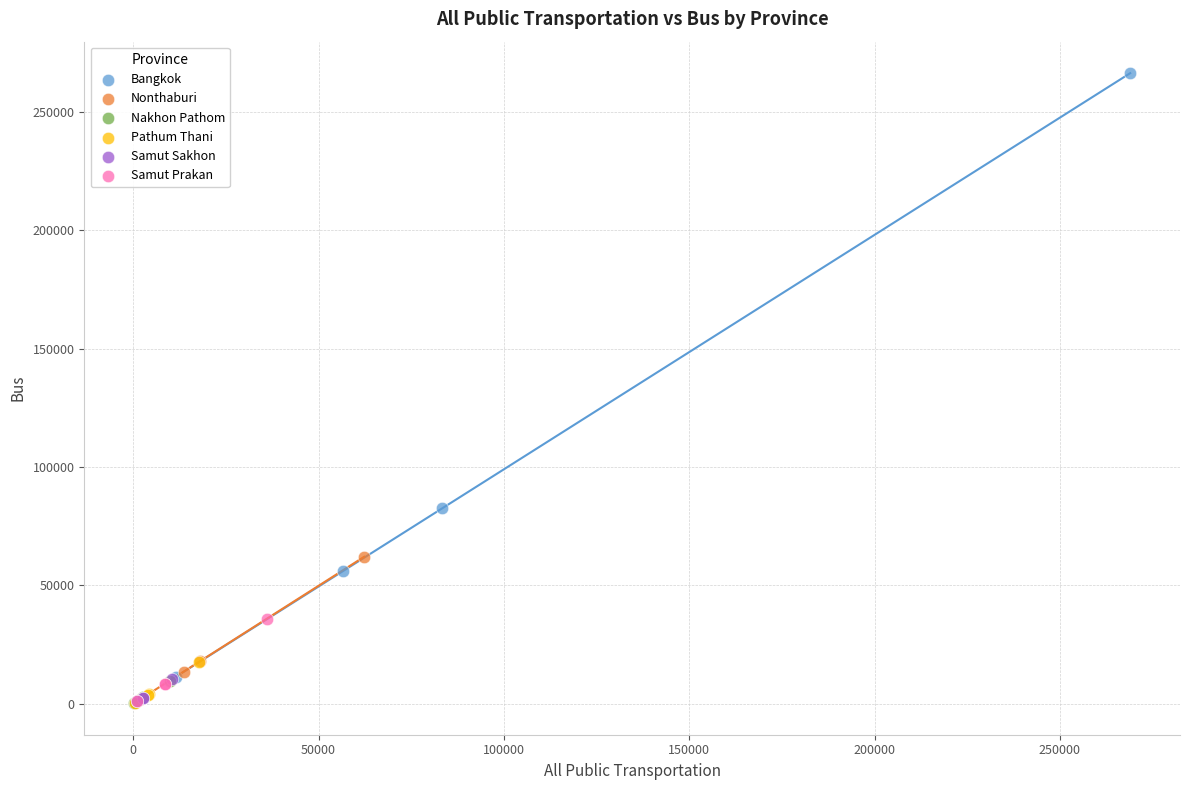

Which series contains the highest Y value?

Bangkok